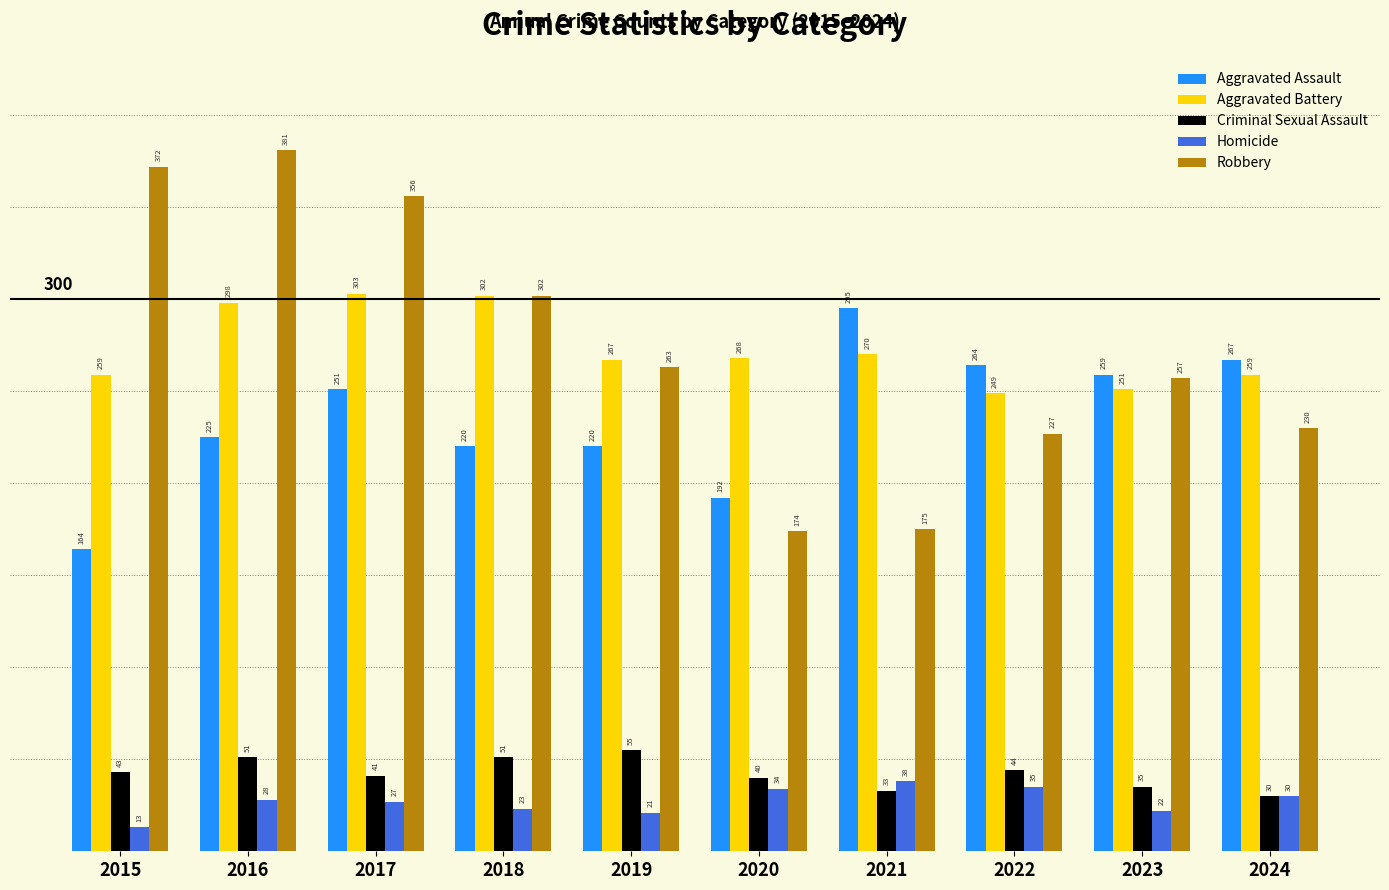

Are the bars grouped side by side (vs. stacked)?

Yes